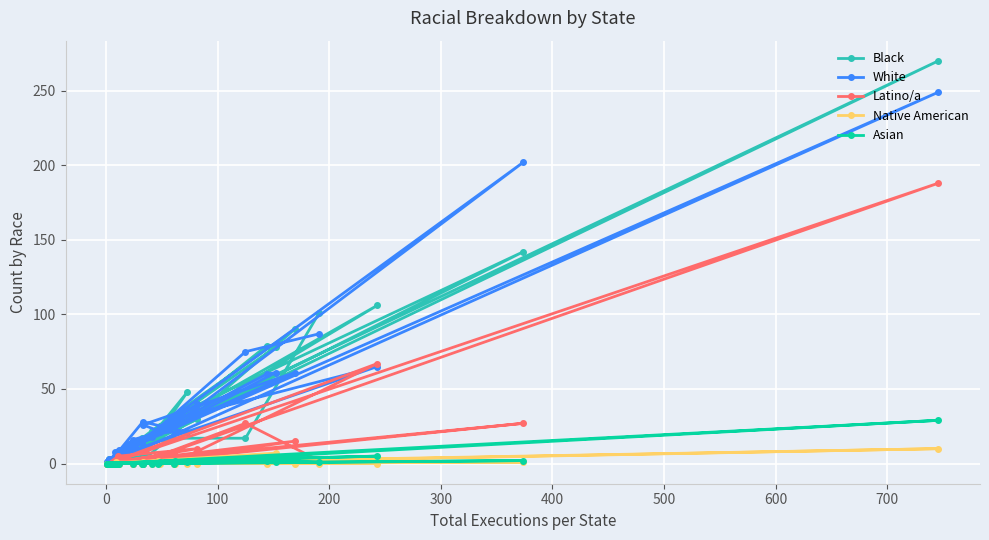

What is the highest value of the Latino/a series?

188